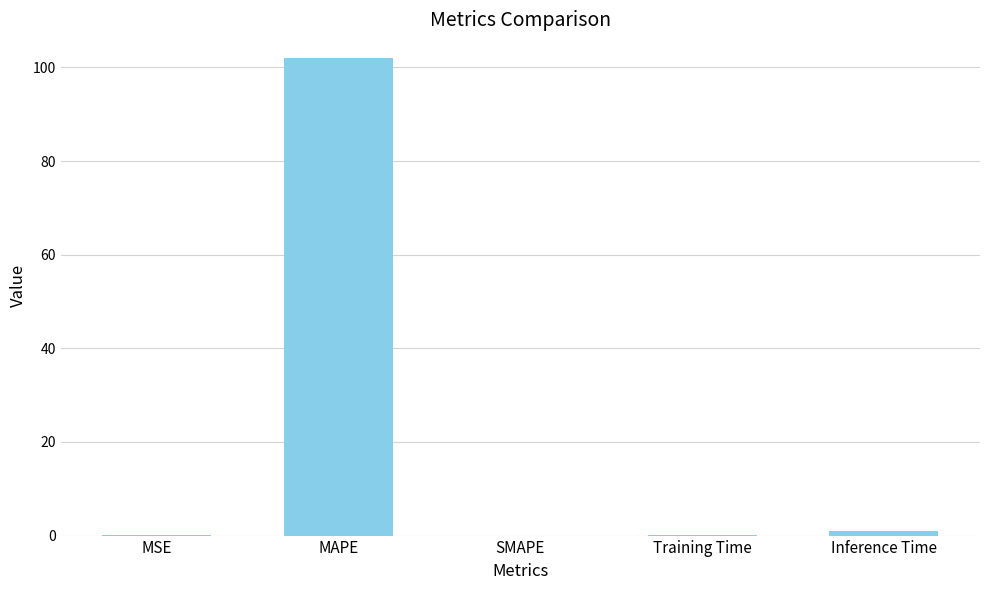

What is the sum of all values?

103.1